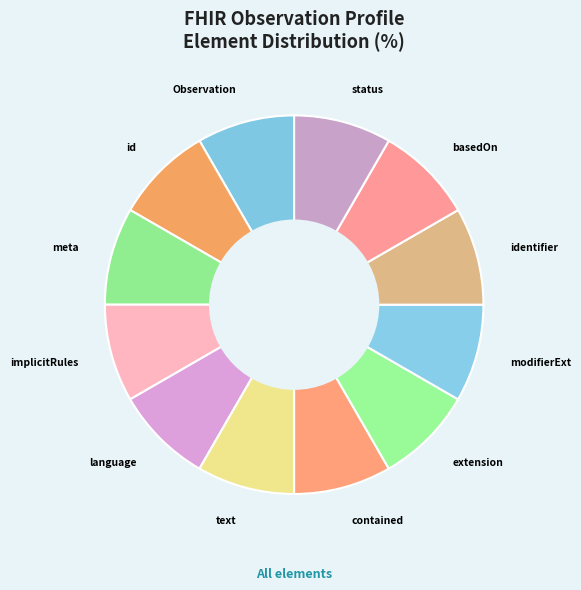

Approximately how many times larger is the value at identifier compared to contained?

1.0